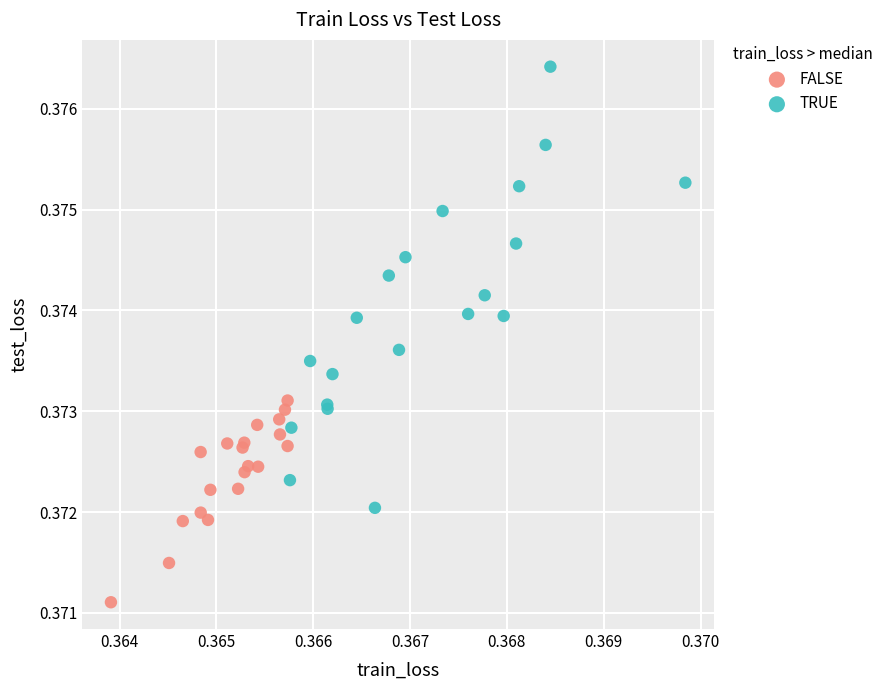

Which series contains the highest Y value?

TRUE